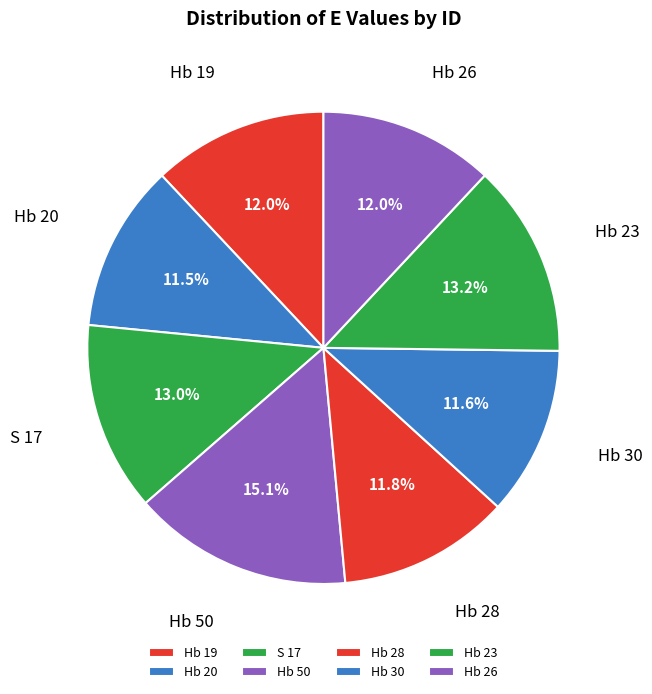

The Hb 26 slice represents 12% of the pie. True or false?

True